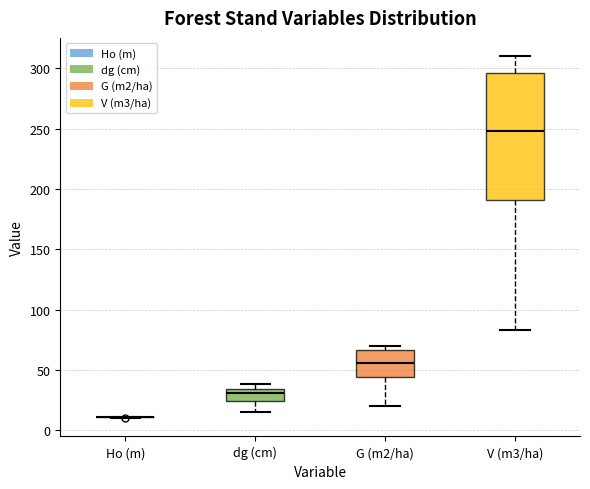

Reading left to right, read every box against the y-axis: the position of its median line, the range the box covers, and the ends of its whiskers. The values are not printed on the chart, so give them approximately, as read against the axis.

Ho (m): box collapsed to a line at 10, whiskers 10 to 10
dg (cm): median 30, box 25 to 35, whiskers 15 to 40
G (m2/ha): median 55, box 45 to 65, whiskers 20 to 70
V (m3/ha): median 250, box 190 to 295, whiskers 85 to 310